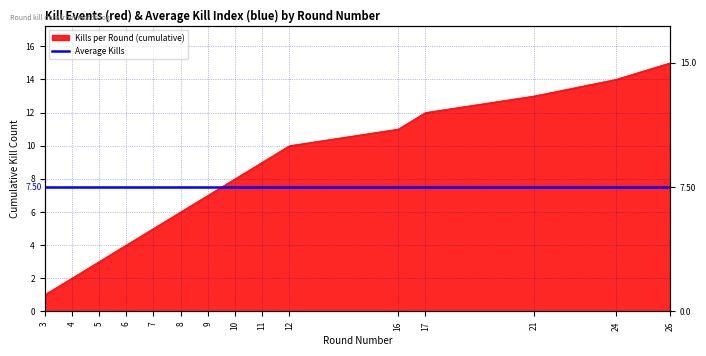

What is the value of the 11th point from the left?

11